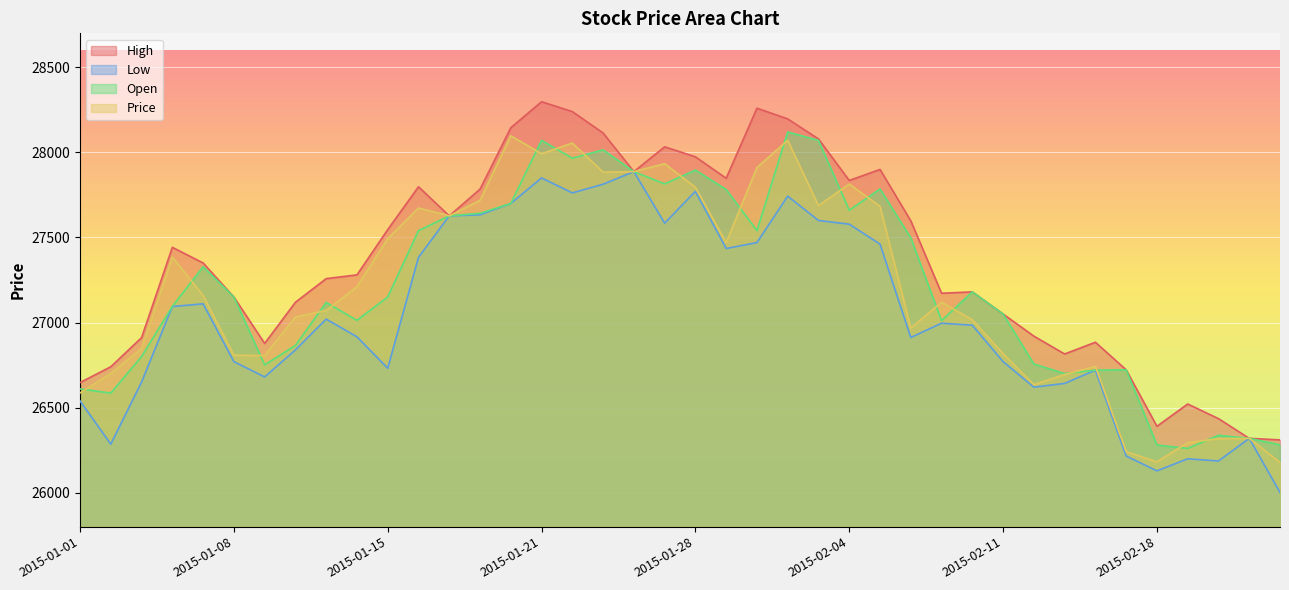

True or false: High and Price intersect in this chart.

False